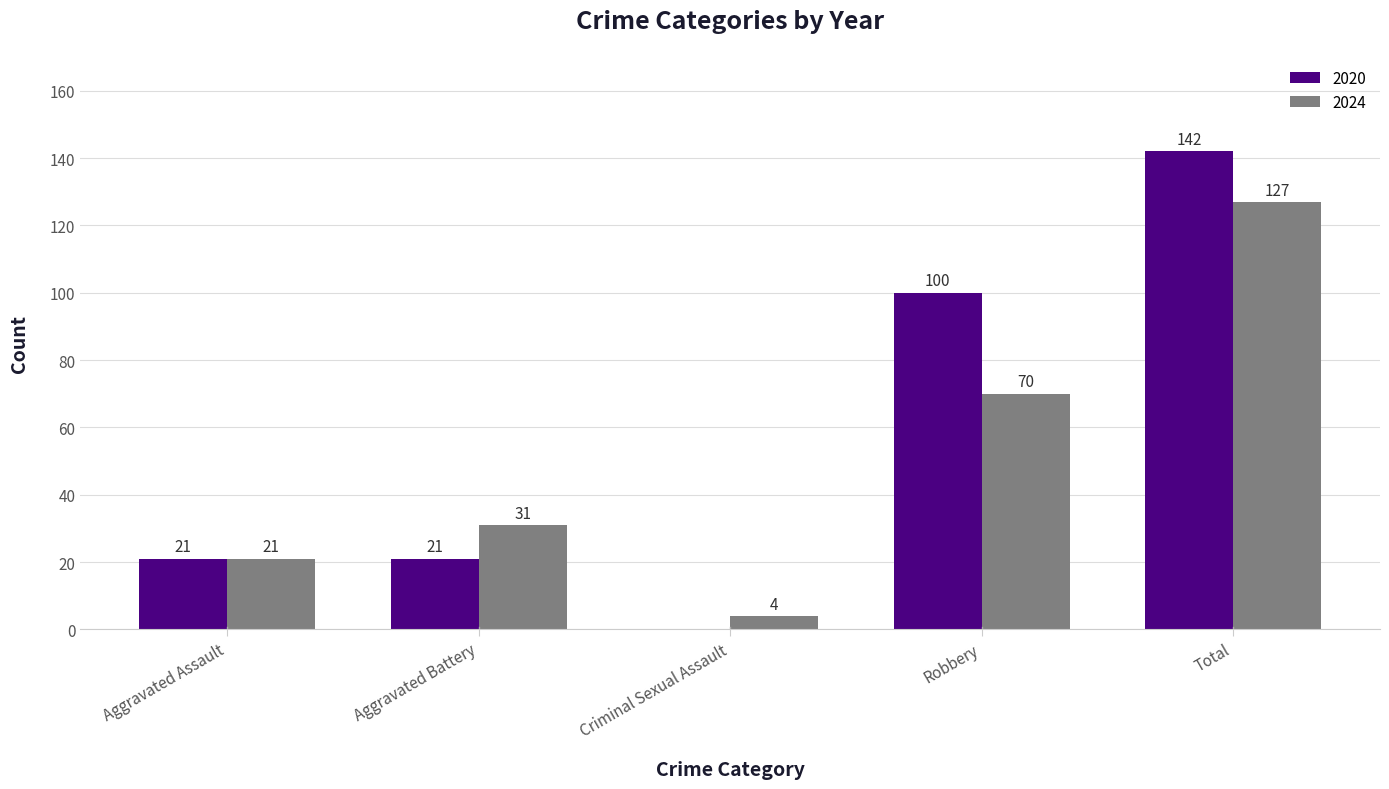

What is the sum of all 2024 values?

253